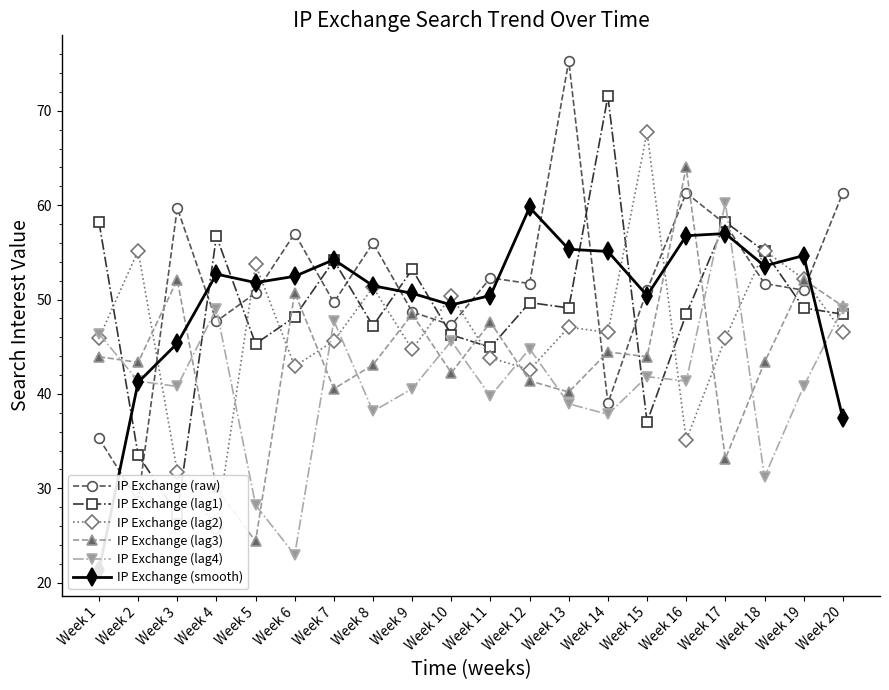

What is the average value of the IP Exchange (lag1) series?

49.1